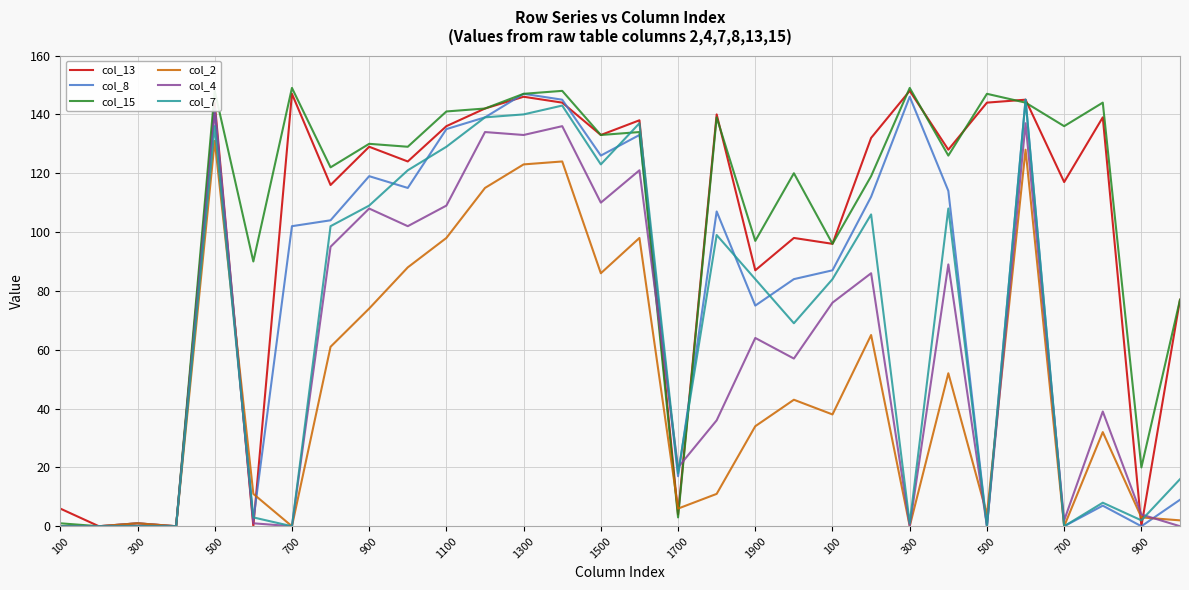

What is the greatest value displayed?

149